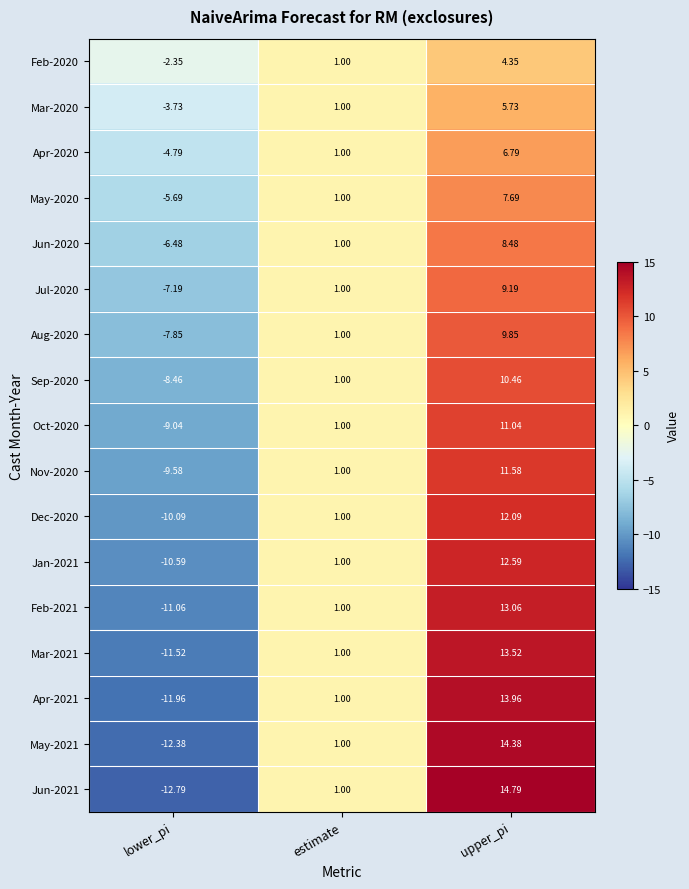

Rank the categories by Apr-2020 value from lowest to highest.

lower_pi, estimate, upper_pi